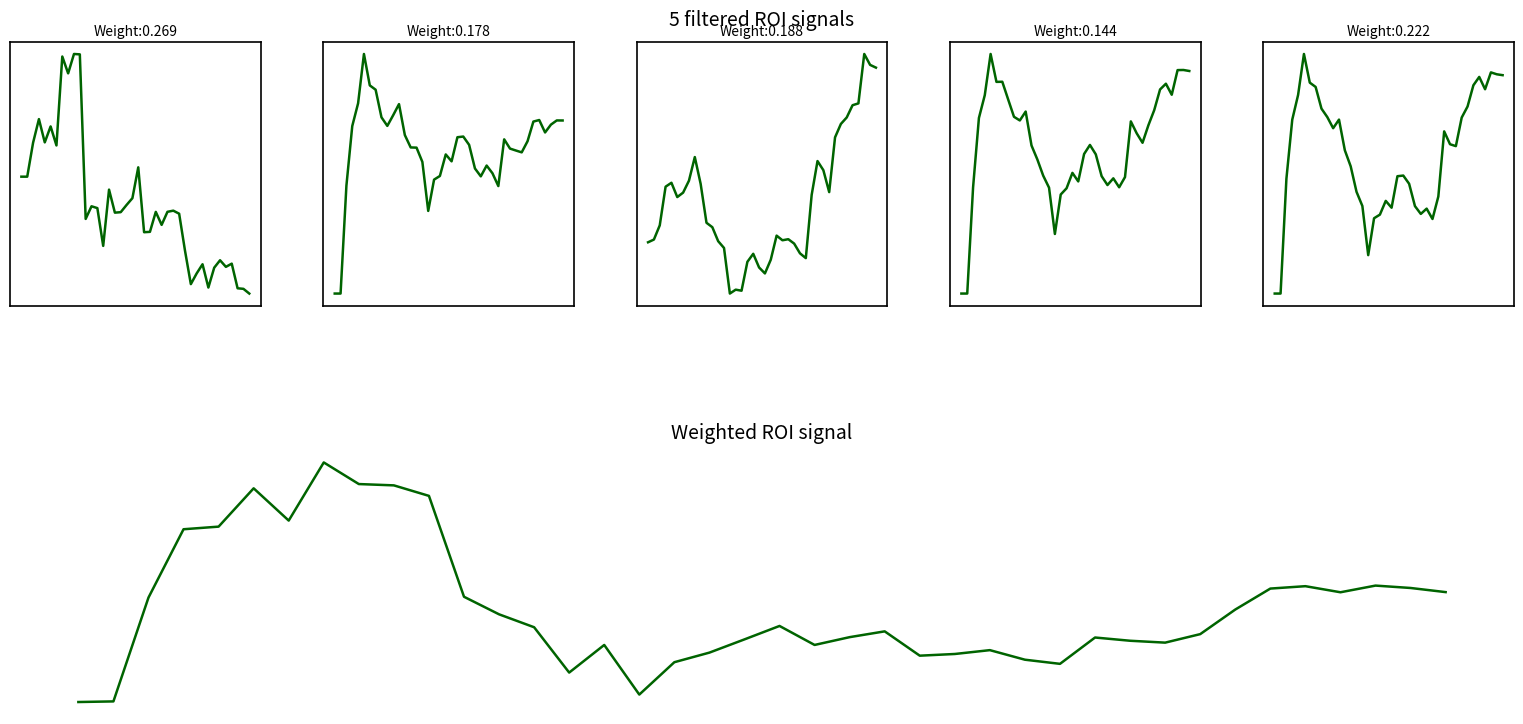

How many lines are shown in the chart?

6